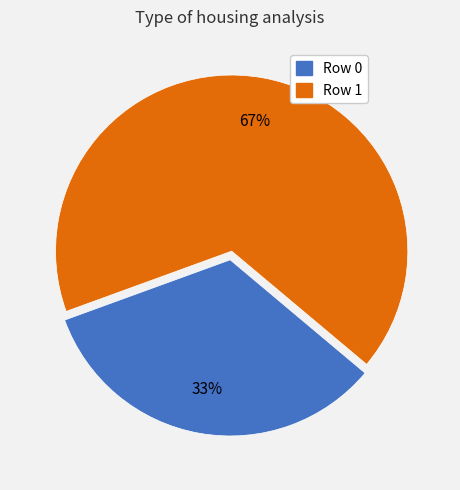

Does any single category account for the majority?

Yes